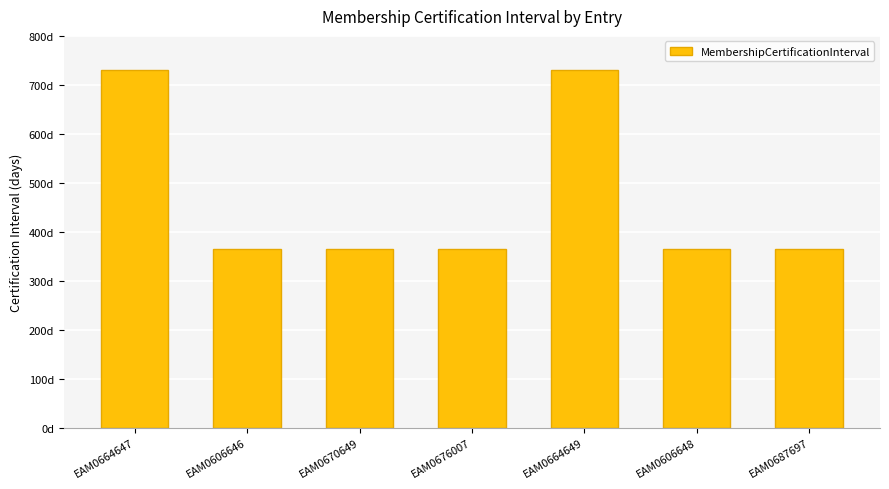

What is the maximum value shown in the chart?

730